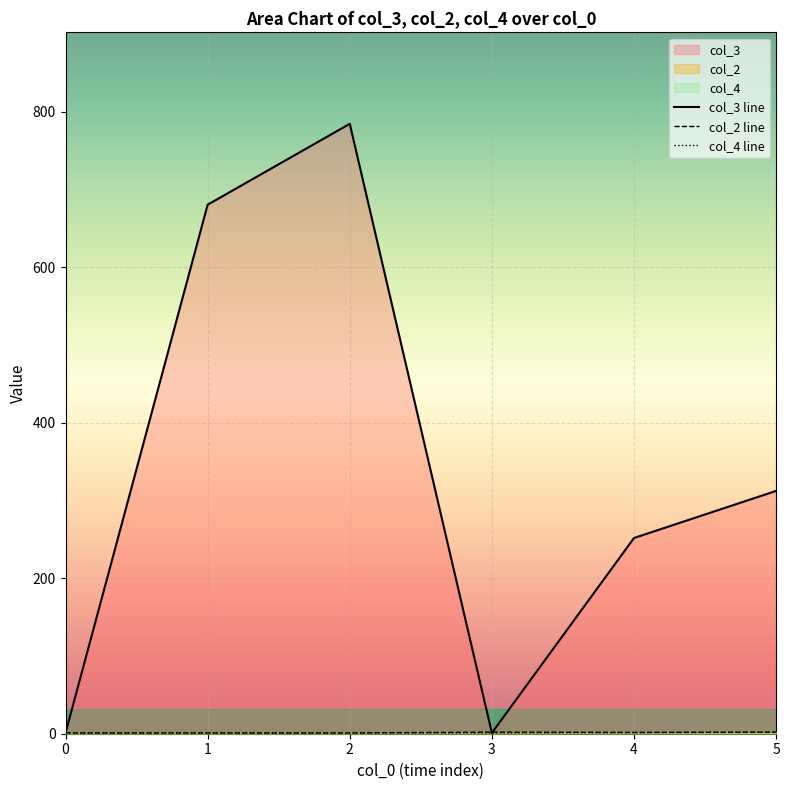

Which series has the largest total across all categories?

col_3 line